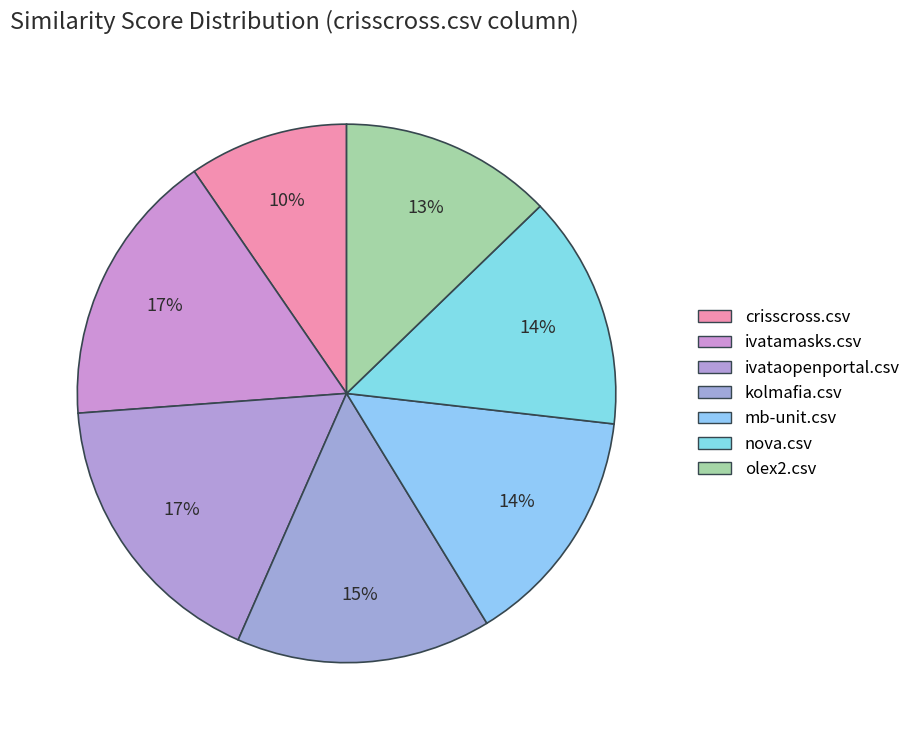

Which slice is the largest?

ivataopenportal.csv